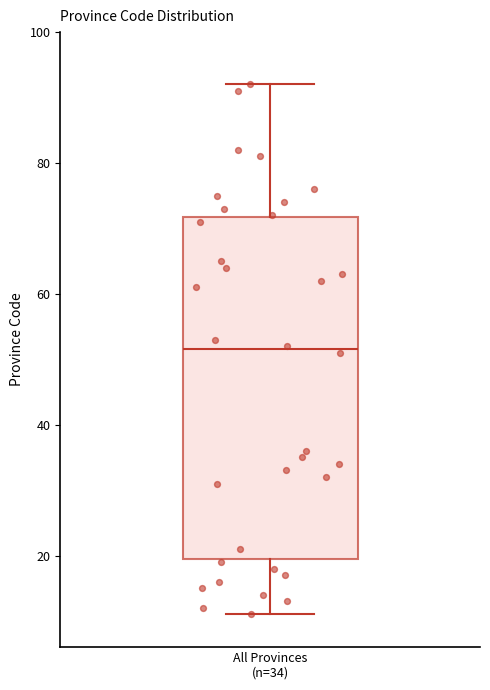

Where is the lower edge of the box for All Provinces (n=34) on the y-axis? The values are not printed on the chart, so give them approximately, as read against the axis.

20